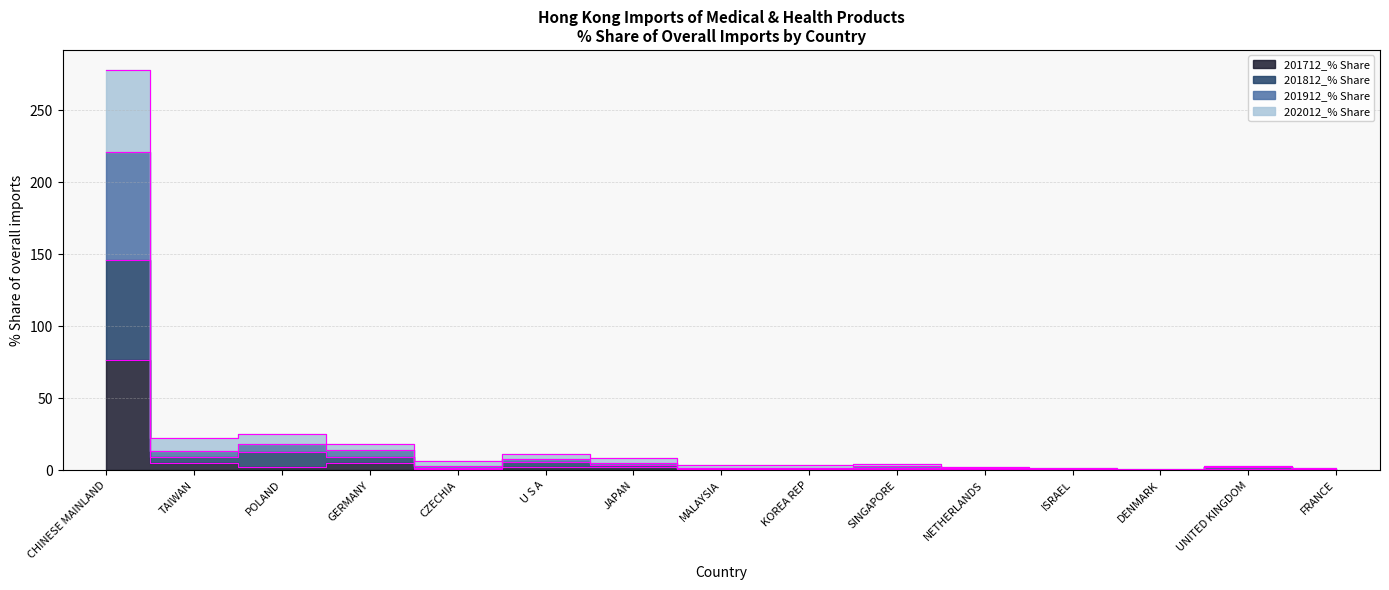

Where is the first local maximum for 202012_% Share?

POLAND